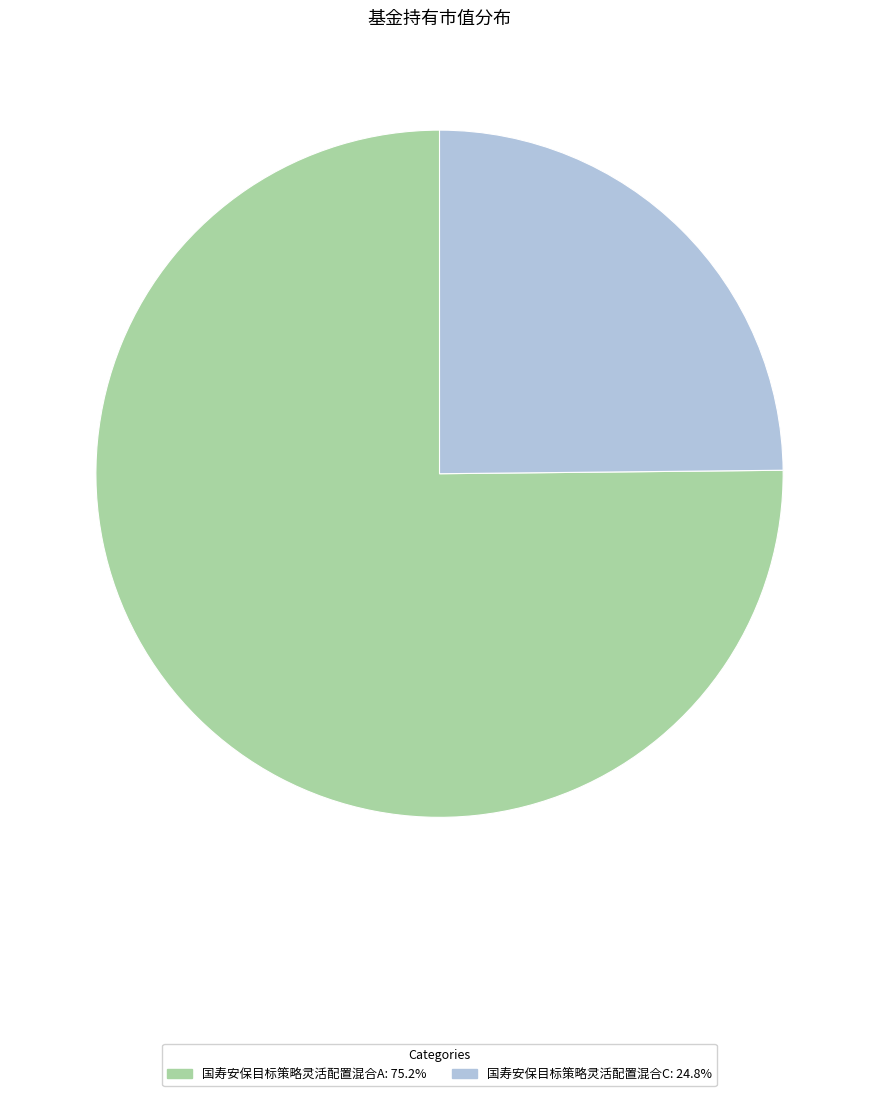

Does 国寿安保目标策略灵活配置混合A account for over 50% of the chart?

Yes